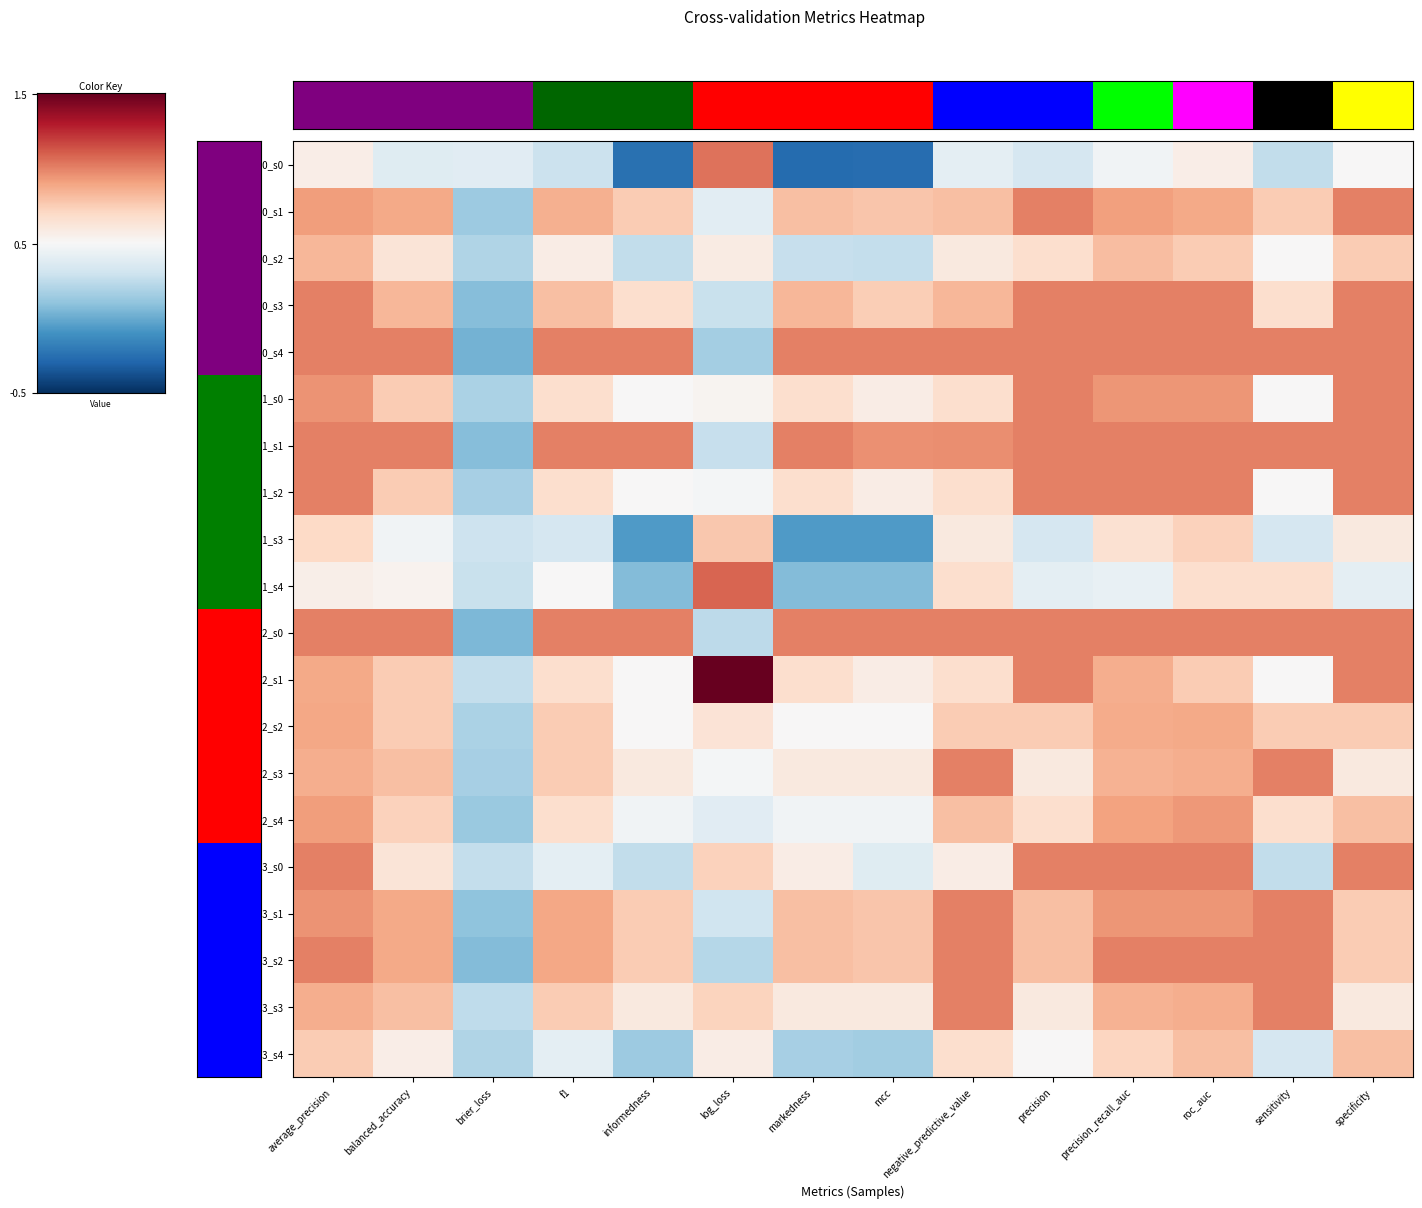

List the series in order of their peak value, lowest first.

rep1_s3, rep3_s4, rep0_s2, rep2_s2, rep2_s4, rep0_s1, rep0_s3, rep0_s4, rep1_s0, rep1_s1, rep1_s2, rep2_s0, rep2_s3, rep3_s0, rep3_s1, rep3_s2, rep3_s3, rep0_s0, rep1_s4, rep2_s1